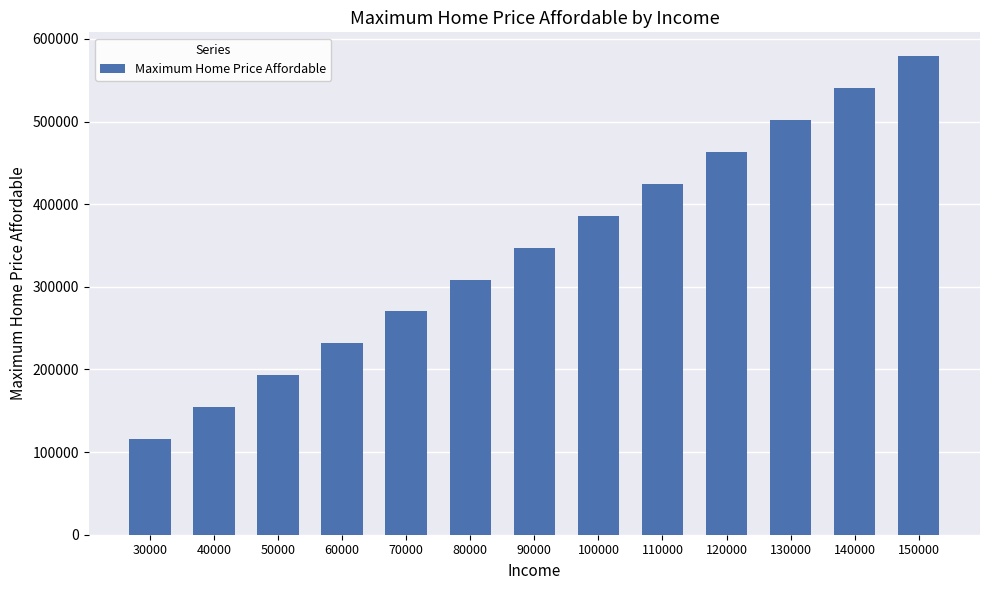

What is the smallest value displayed?

115815.5